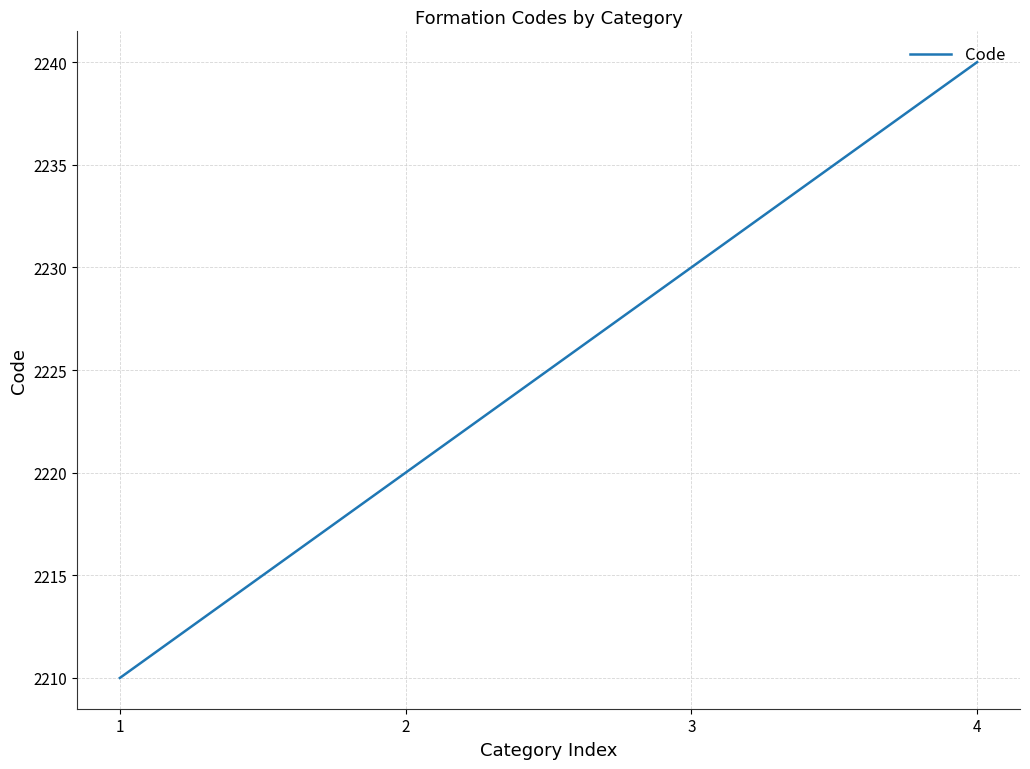

How many distinct data groups are displayed?

1